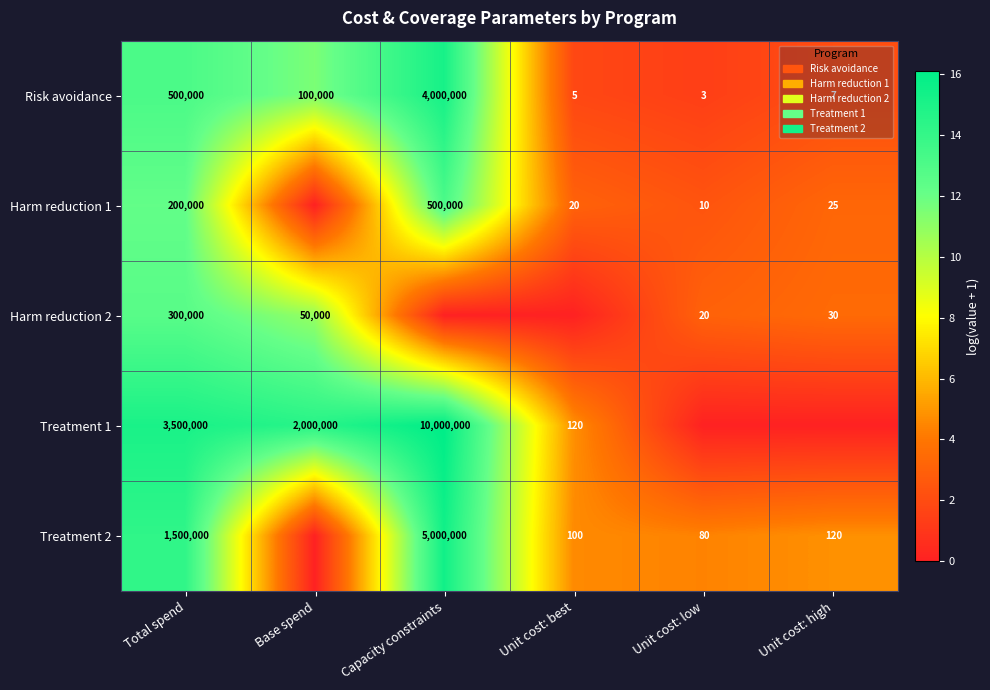

True or false: Treatment 2 has a value of 1500000 at Total spend.

True